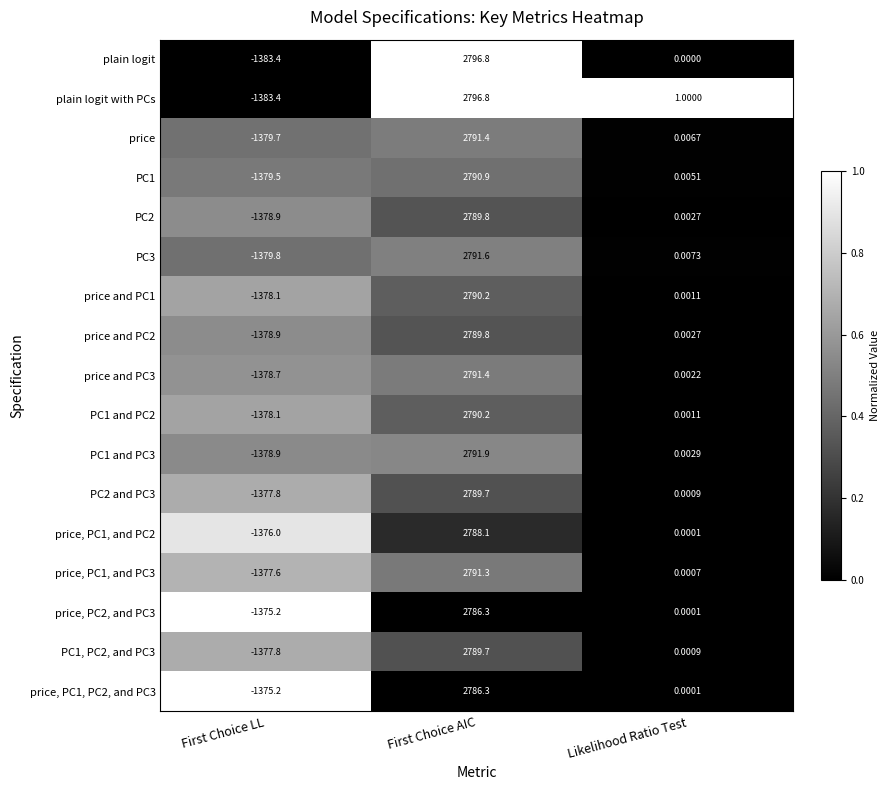

Rank the categories by price, PC1, PC2, and PC3 value from lowest to highest.

First Choice LL, Likelihood Ratio Test, First Choice AIC